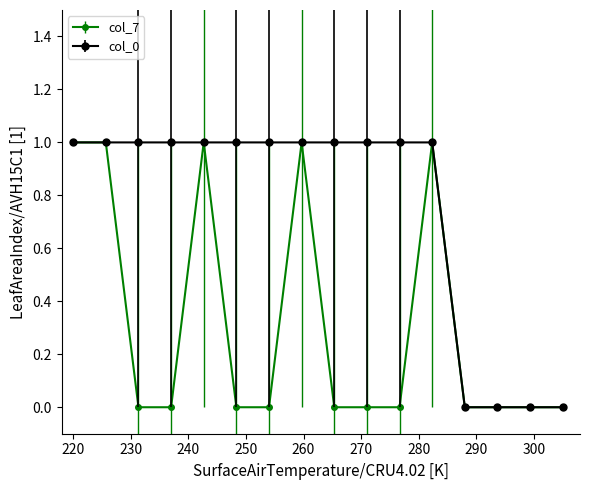

Which series has the largest total across all categories?

col_0